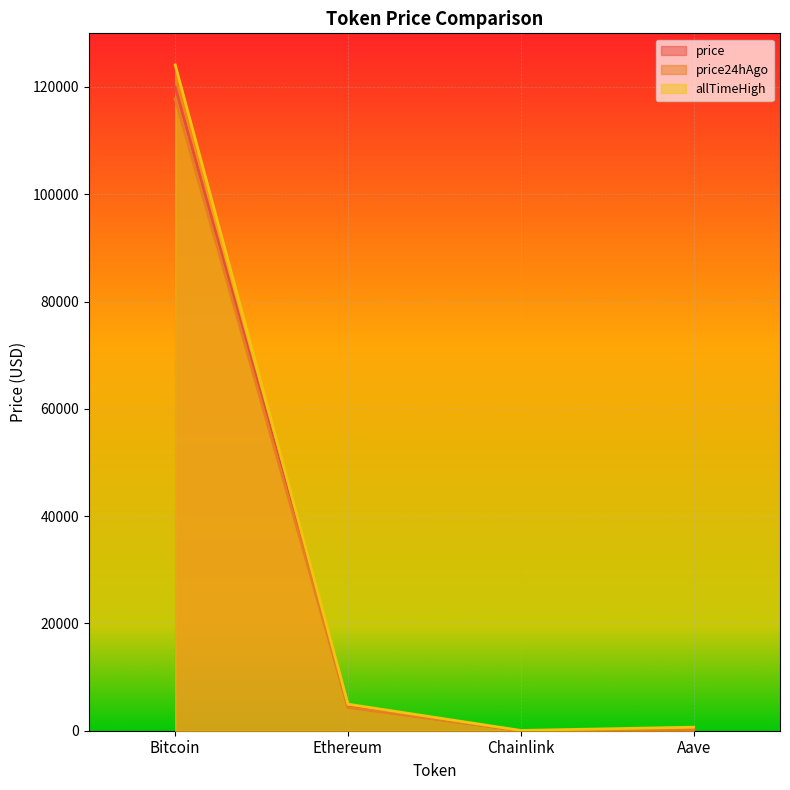

What is the total value across all series at Bitcoin?

361916.0